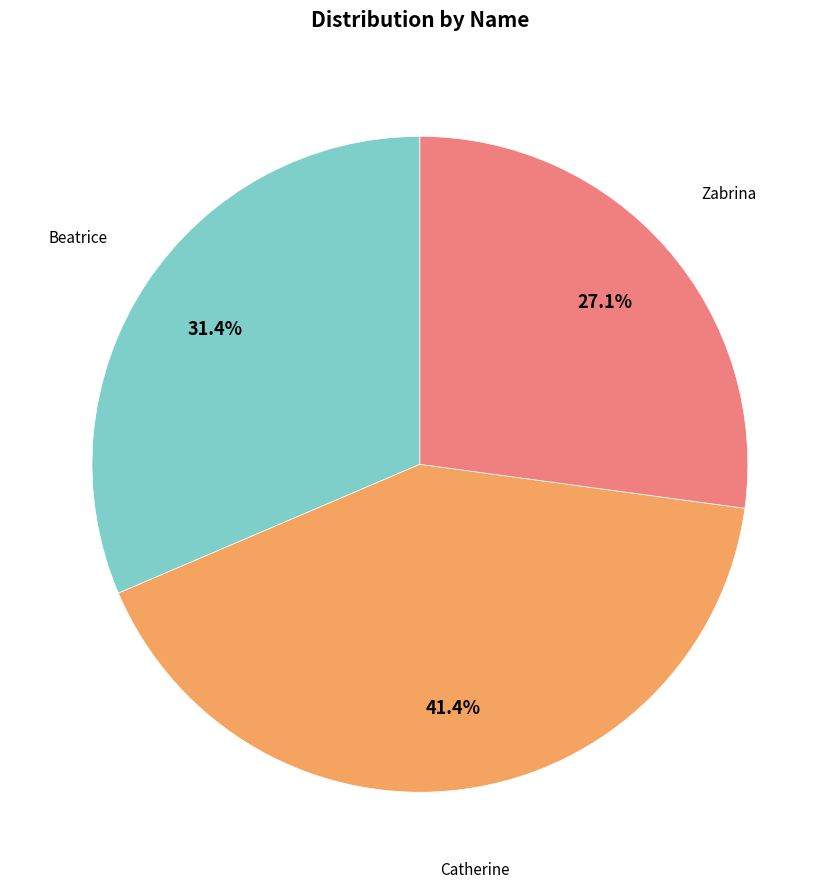

Is there a majority slice in this chart?

No